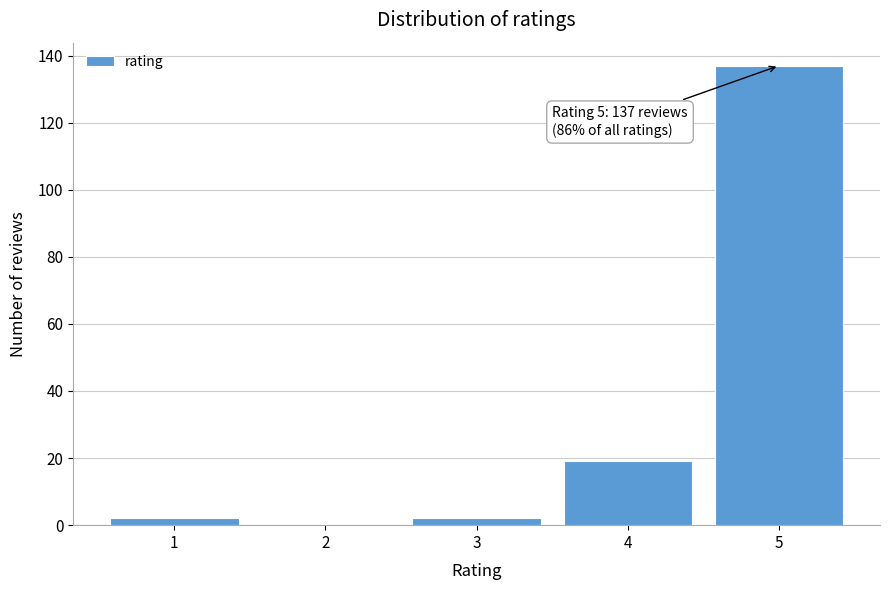

Over which range of the x-axis is the bar tallest?

4.5 to 5.5